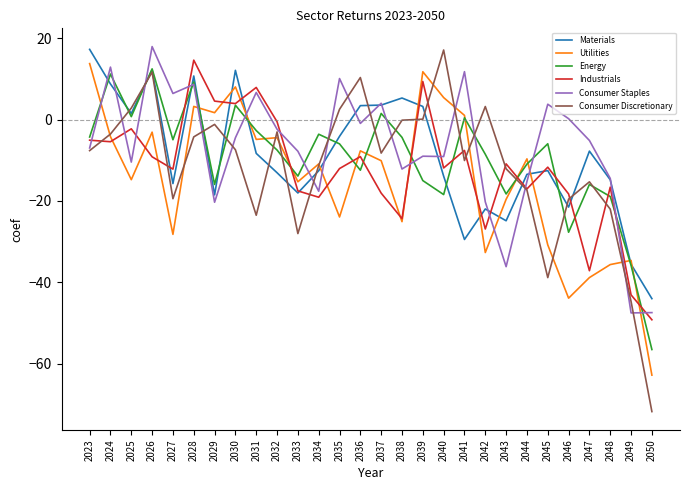

What is the greatest value displayed?

18.0